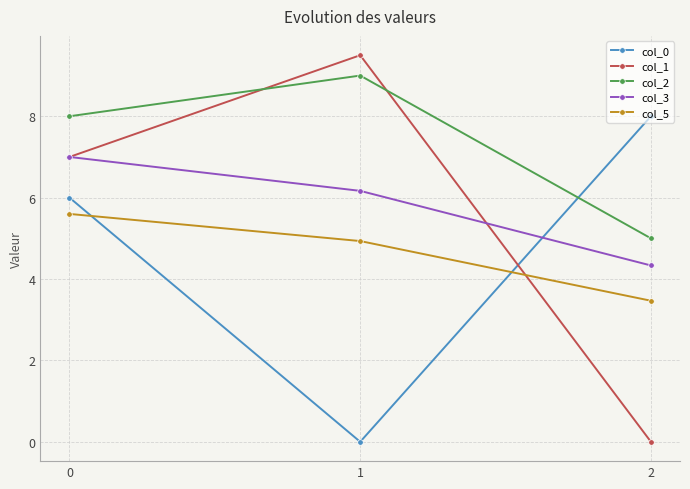

What is the highest value of the col_1 series?

9.5